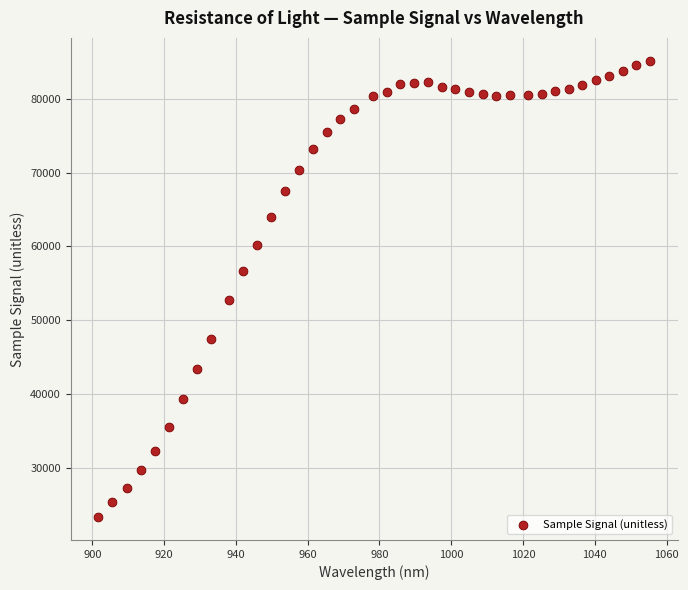

What Y value in the scatter plot is closest to 54225?

52773